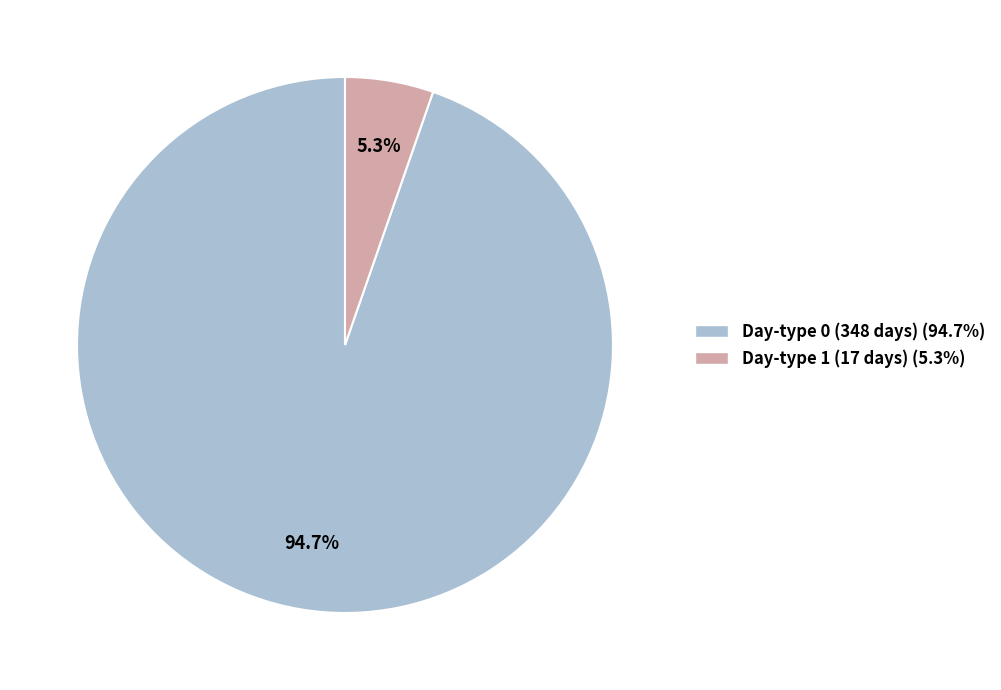

Is there a majority slice in this chart?

Yes